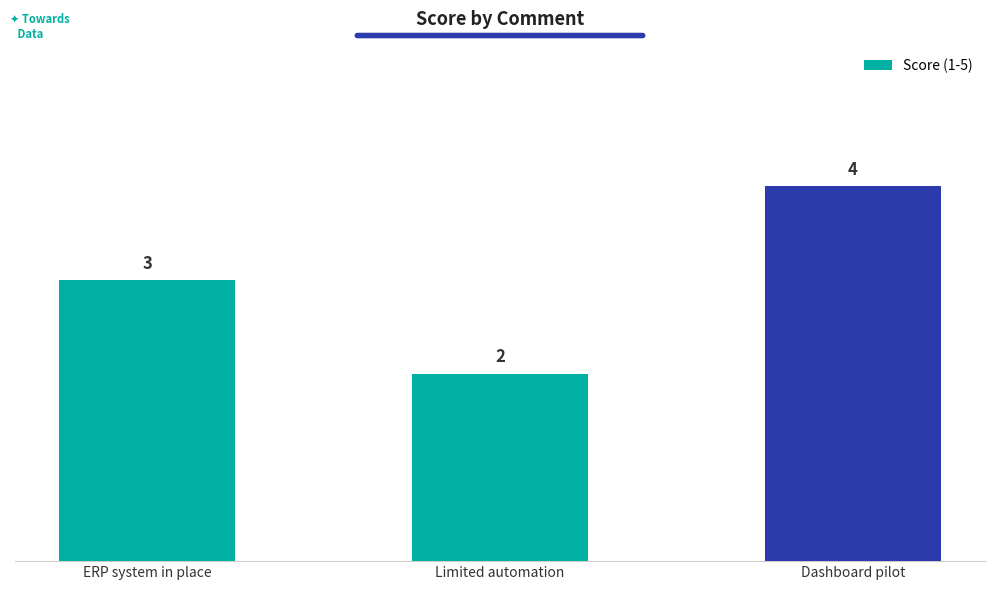

What is the label of the 1st bar from the right?

Dashboard pilot